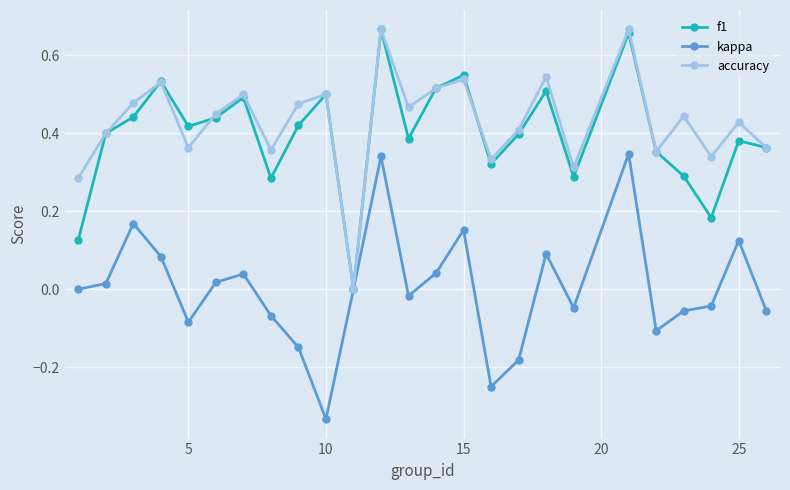

True or false: accuracy has more than 2 points higher than both neighbors.

True